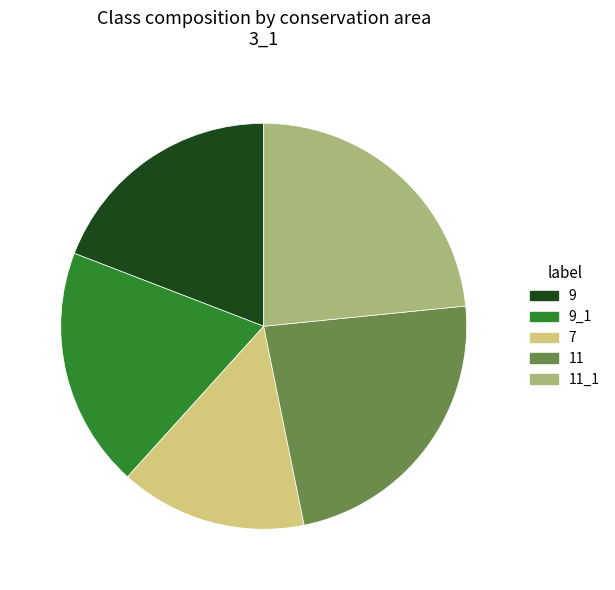

Is the sum of 9_1 and 9 greater than half?

No